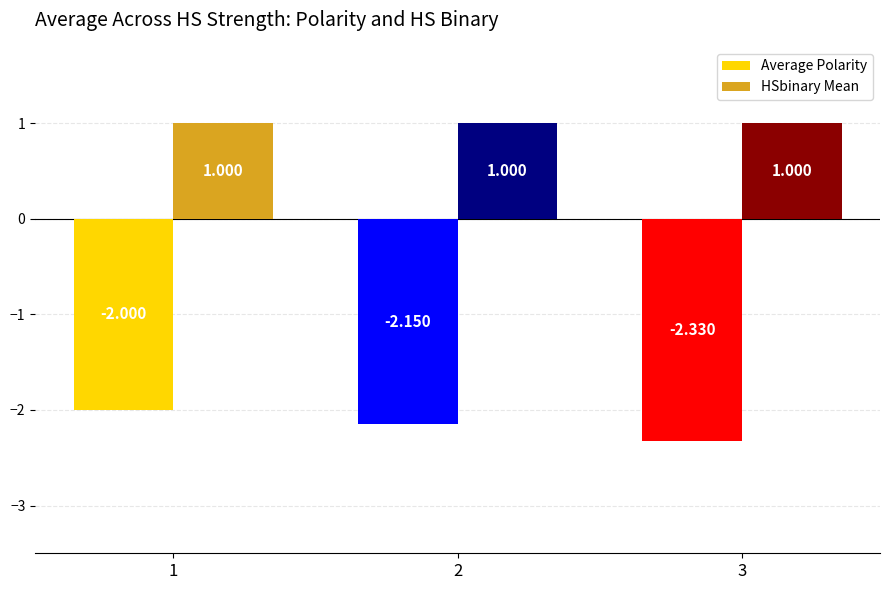

What value does the HSbinary Mean series have at 3?

1.0